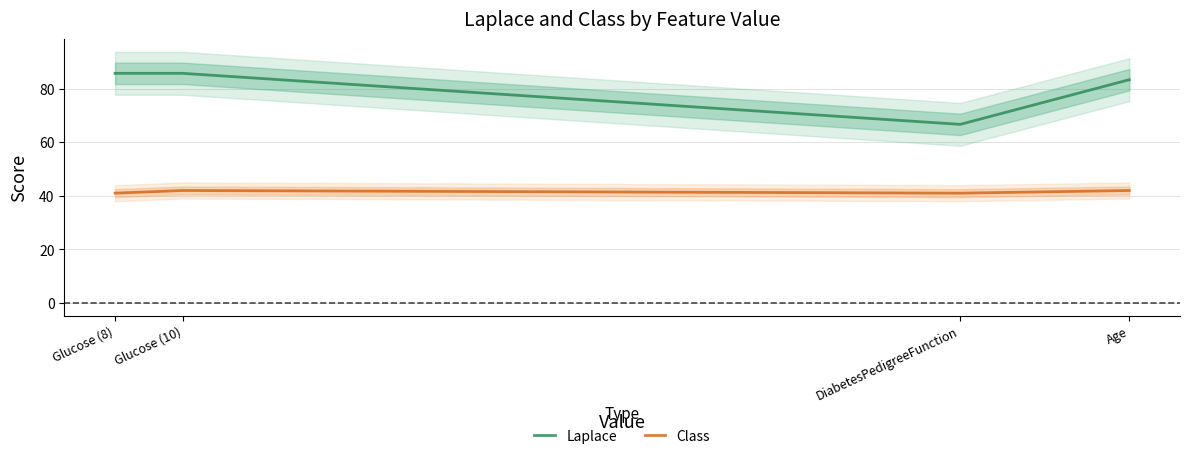

True or false: Class and Laplace intersect in this chart.

False